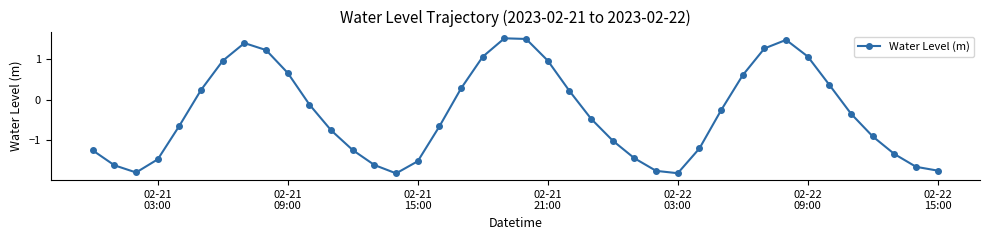

What is the value of the 20th point from the left?

1.5